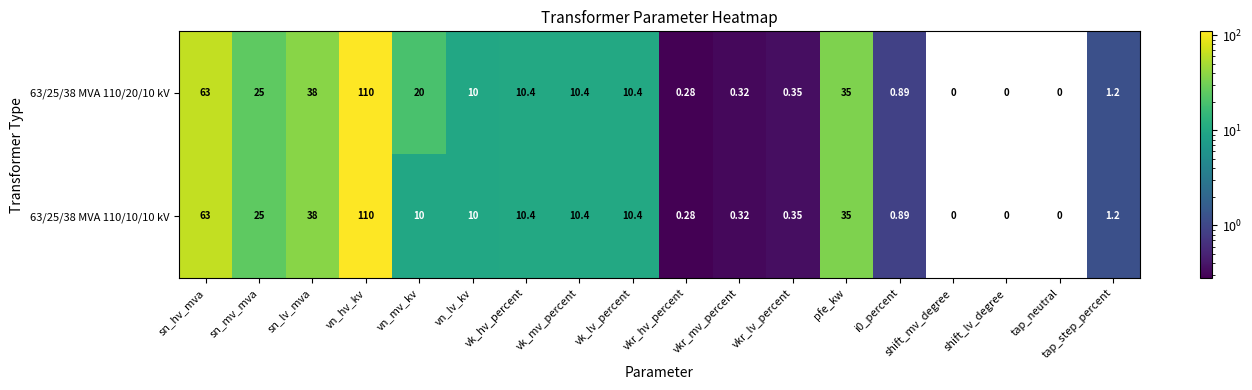

What is the total value across all series at sn_mv_mva?

50.0